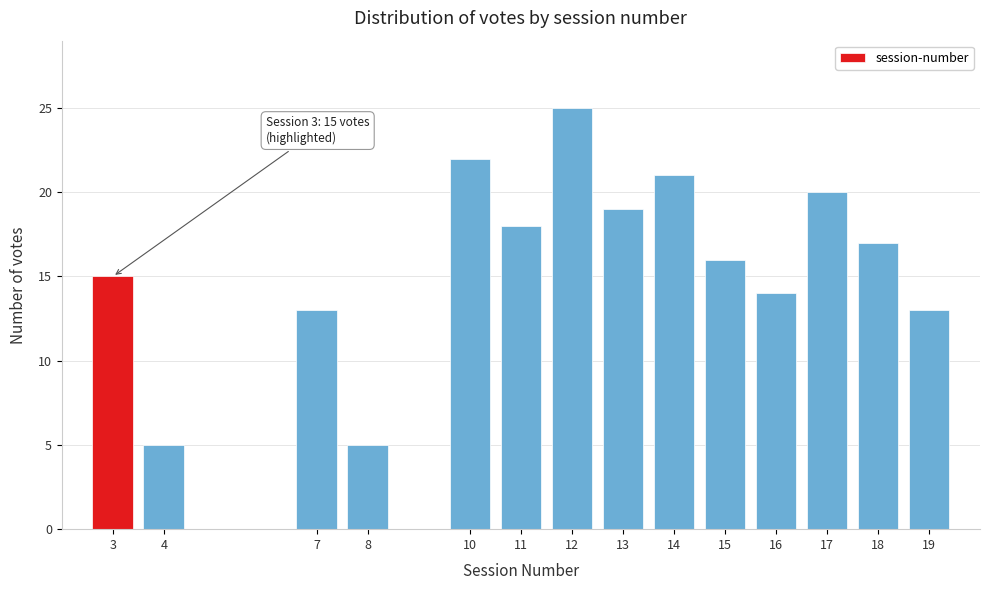

Reading right to left, extract all data points from this chart.

13	17	20	14	16	21	19	25	18	22	5	13	5	15